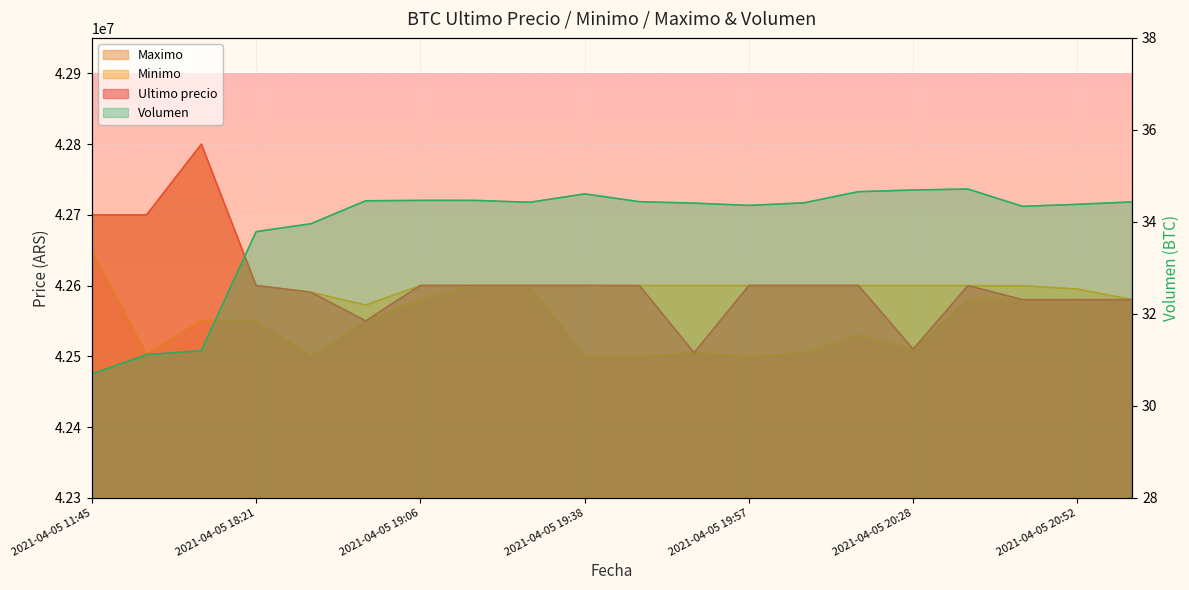

Is the value of Volumen at 2021-04-05 11:45 greater than the value of Minimo at 2021-04-05 19:06?

No